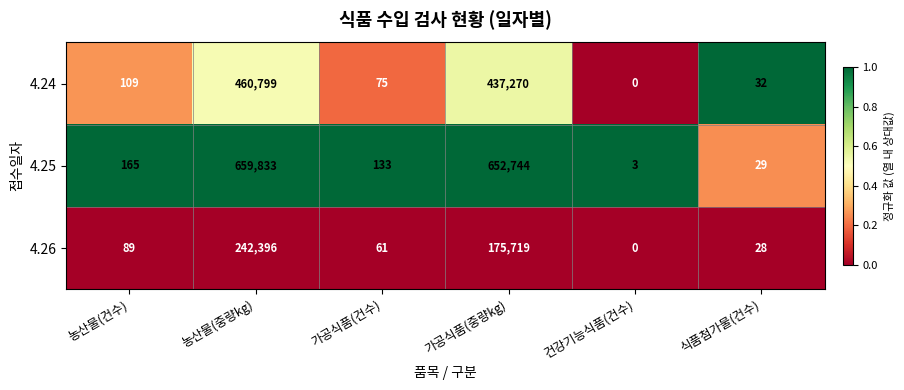

The 4.25 series shows 165 at 농산물(건수). True or false?

True